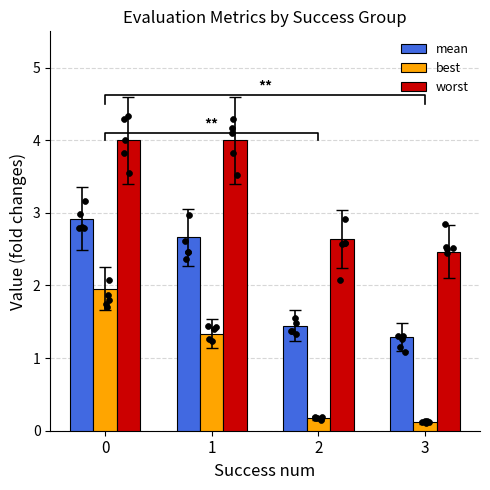

What are all the series names shown in the legend?

mean, best, worst